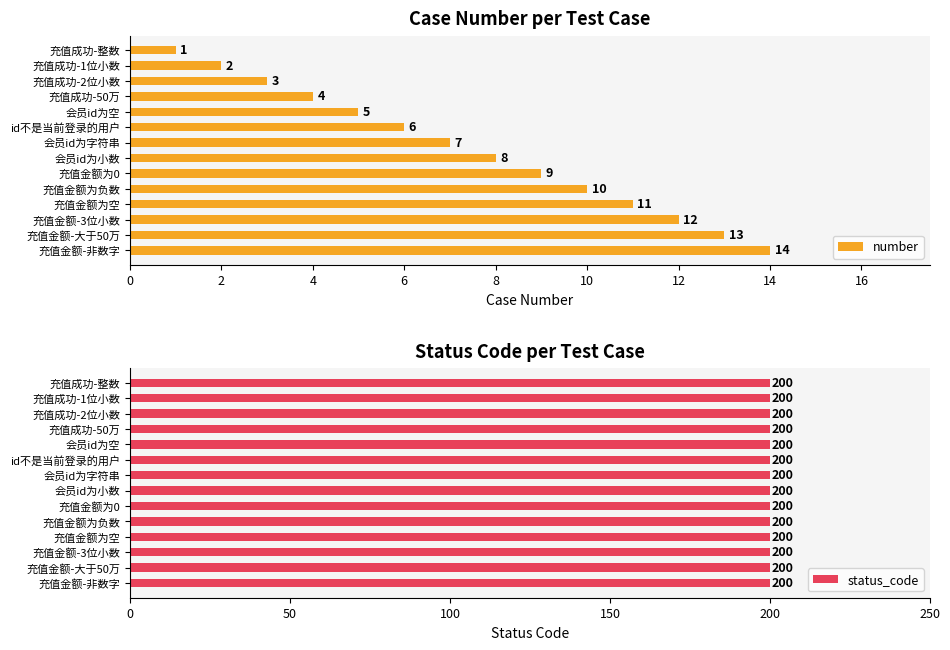

List the labels in order of number value, largest first.

充值金额-非数字, 充值金额-大于50万, 充值金额-3位小数, 充值金额为空, 充值金额为负数, 充值金额为0, 会员id为小数, 会员id为字符串, id不是当前登录的用户, 会员id为空, 充值成功-50万, 充值成功-2位小数, 充值成功-1位小数, 充值成功-整数